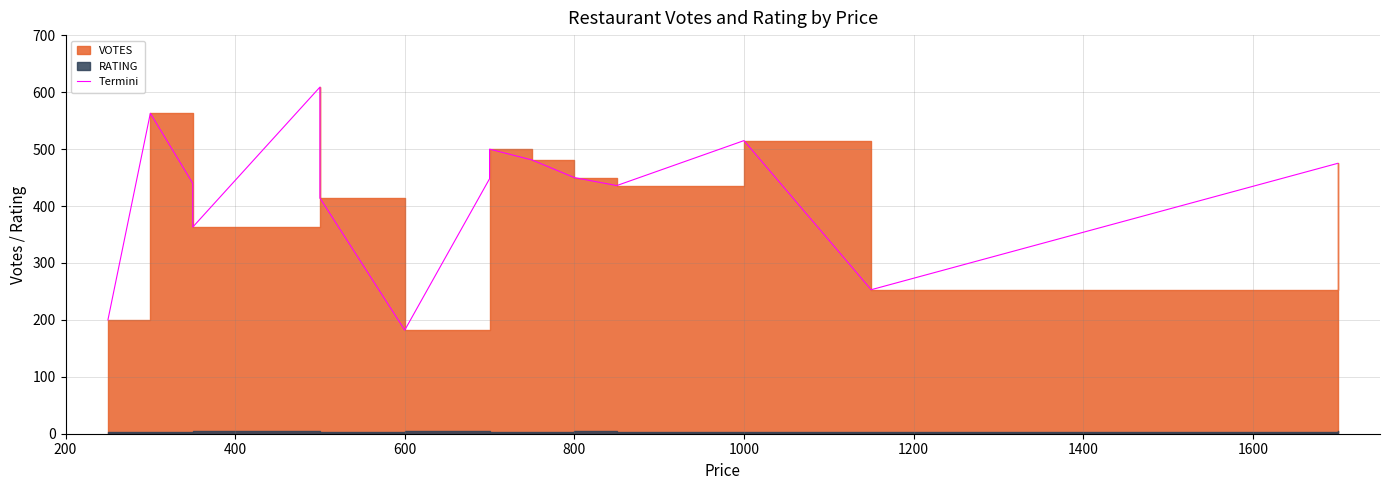

How many data points are less than 448?

7